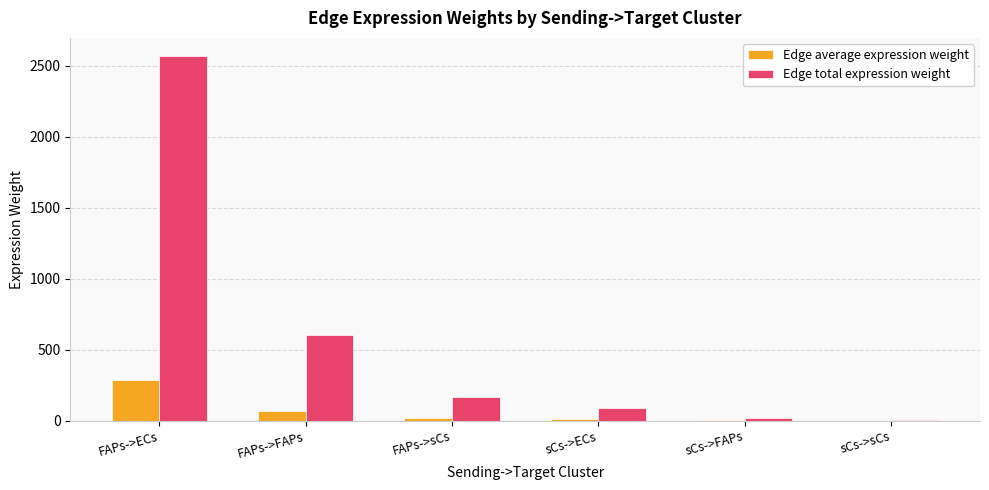

At which category is the sum across all series the highest?

FAPs->ECs